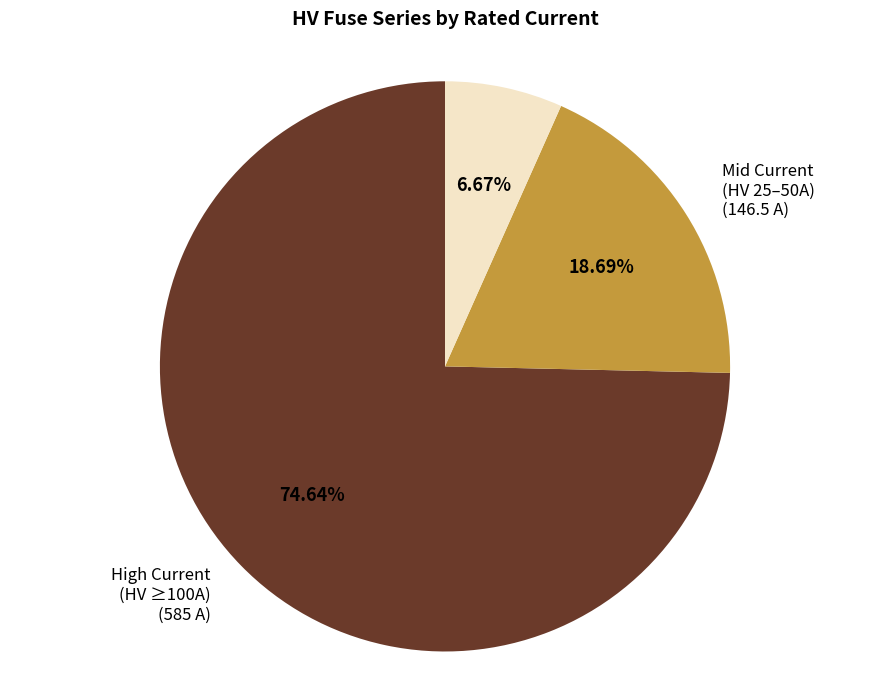

To the nearest percent, what is the average slice percentage?

33%